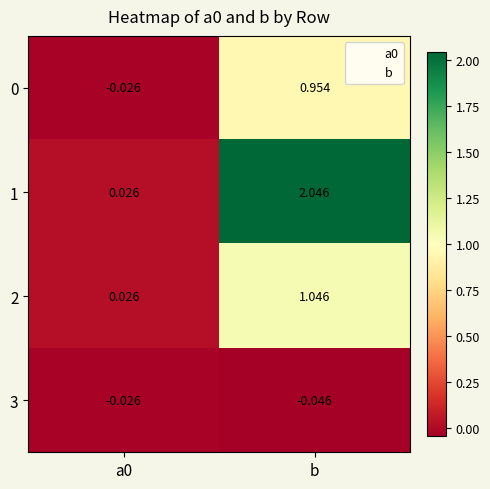

At how many categories does at least one series exceed 0?

2